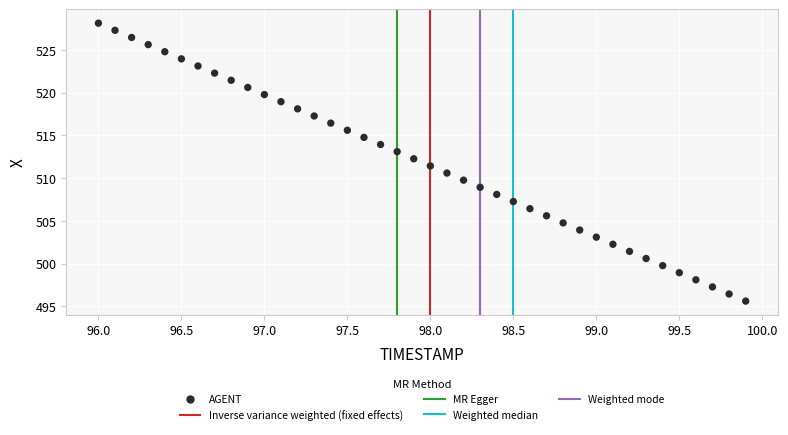

What is the range of X values (max minus min)?

3.9